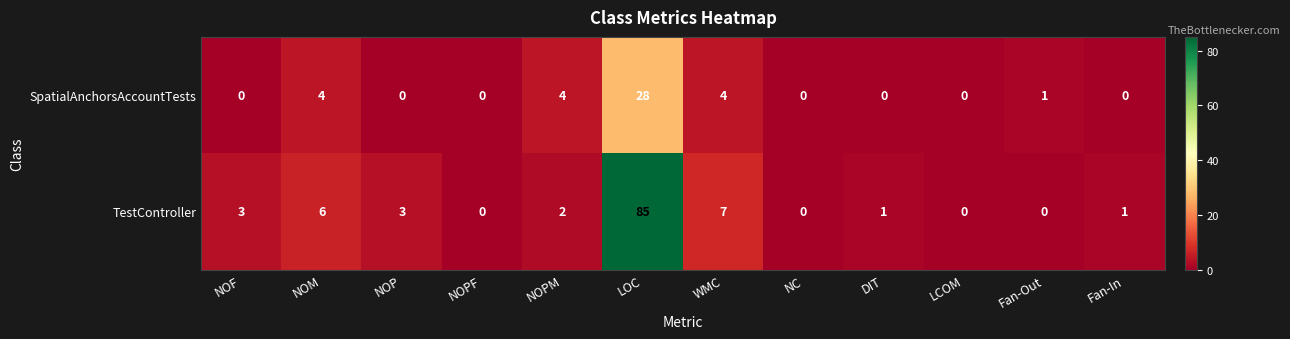

Between NOP and Fan-In, which series saw the biggest shift?

TestController